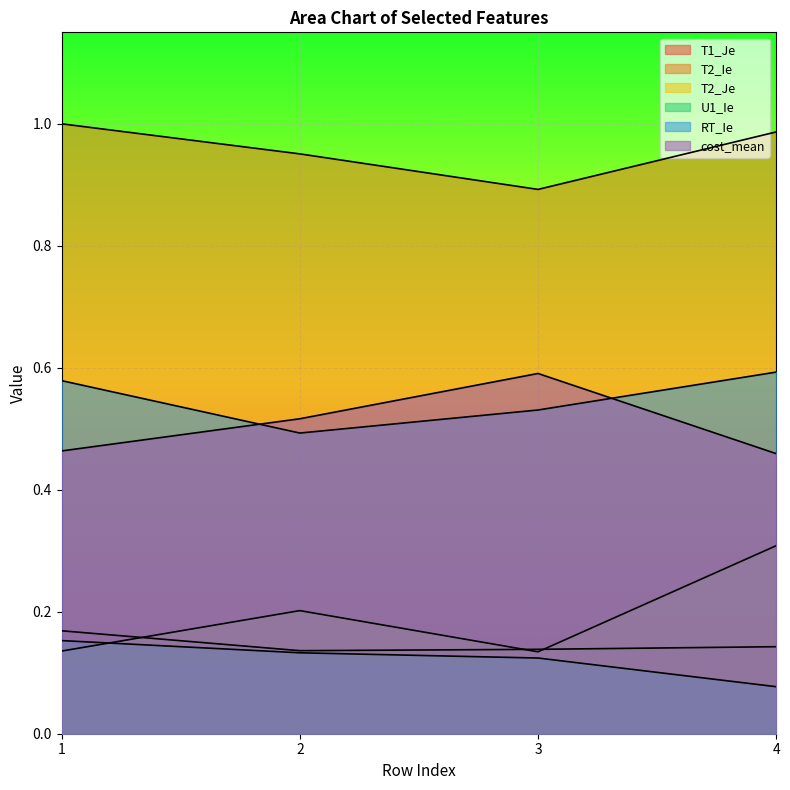

True or false: T1_Je and U1_Ie cross at least once.

False